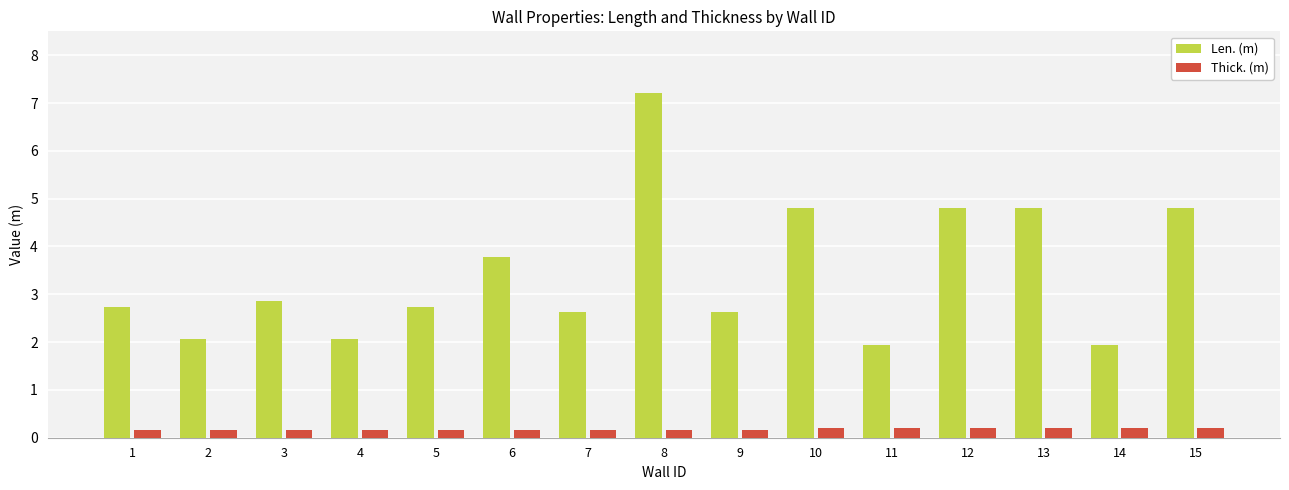

What is the lowest value of the Len. (m) series?

1.9